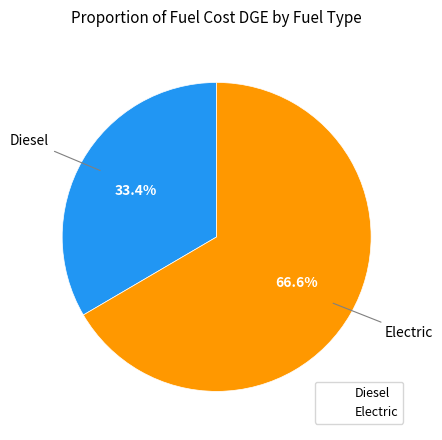

Which has a higher value, Diesel or Electric?

Electric